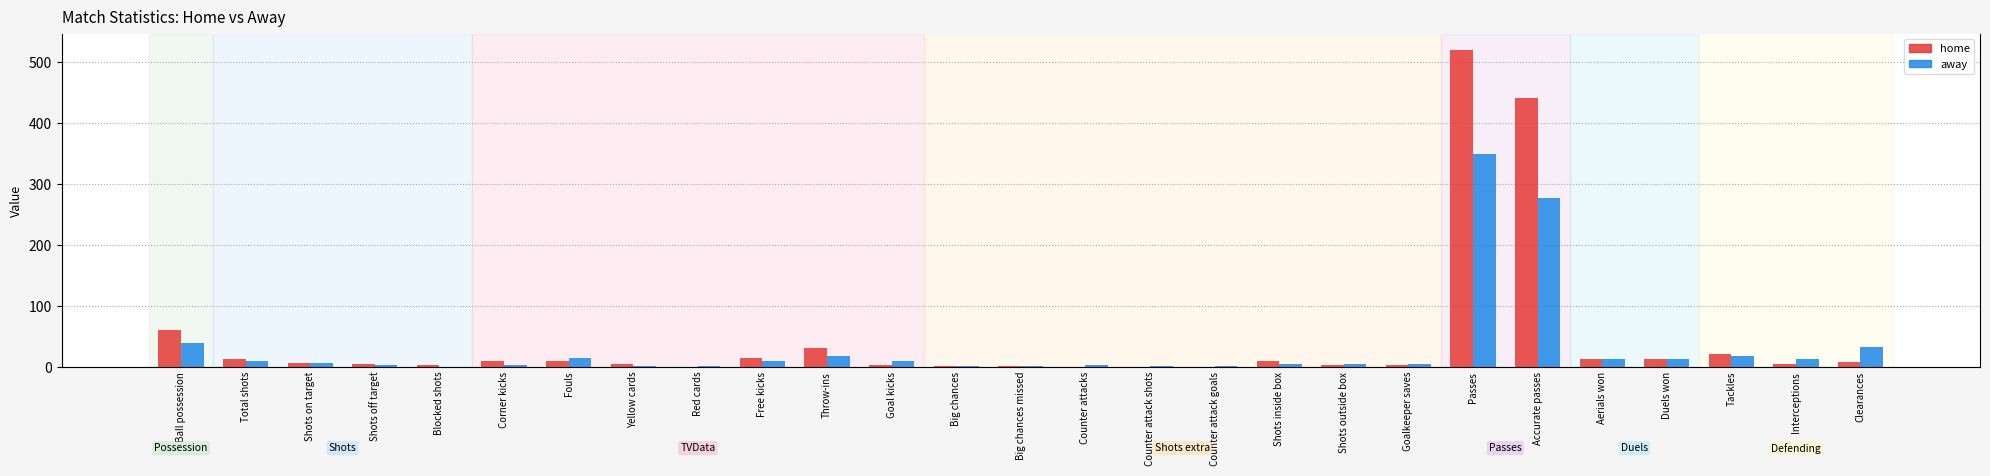

Between Red cards and Yellow cards, which is larger?

Yellow cards